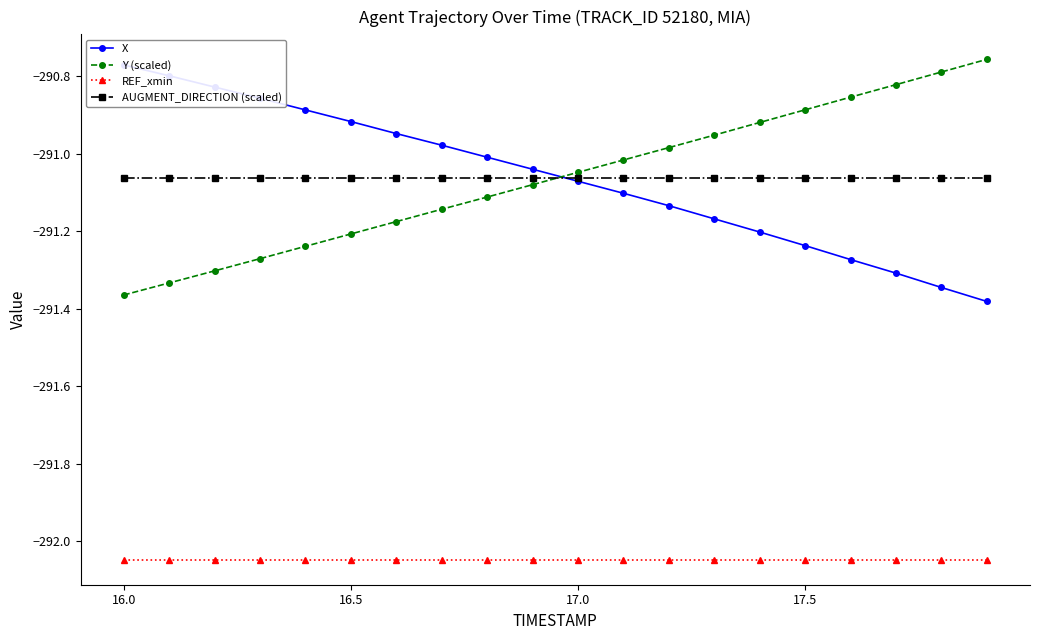

True or false: Y (scaled) and REF_xmin intersect in this chart.

False